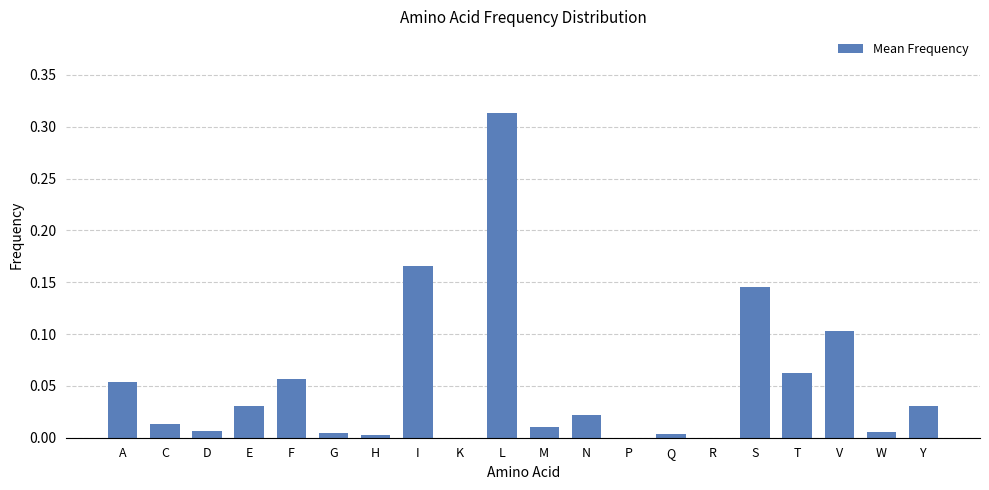

True or false: the data shows 0.0 at P.

True